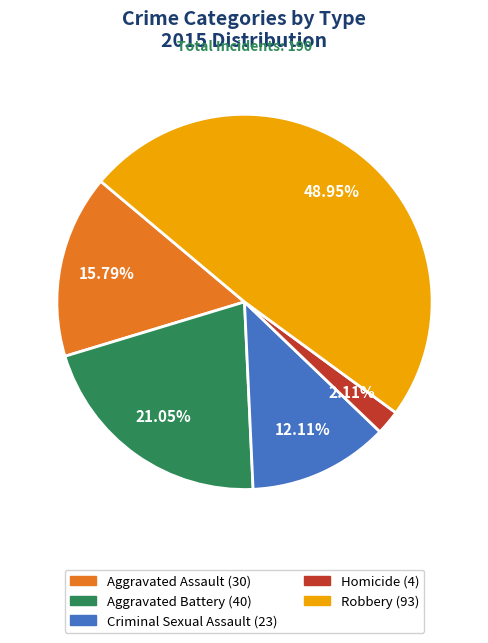

To the nearest percent, what percentage of the pie is Robbery?

49%